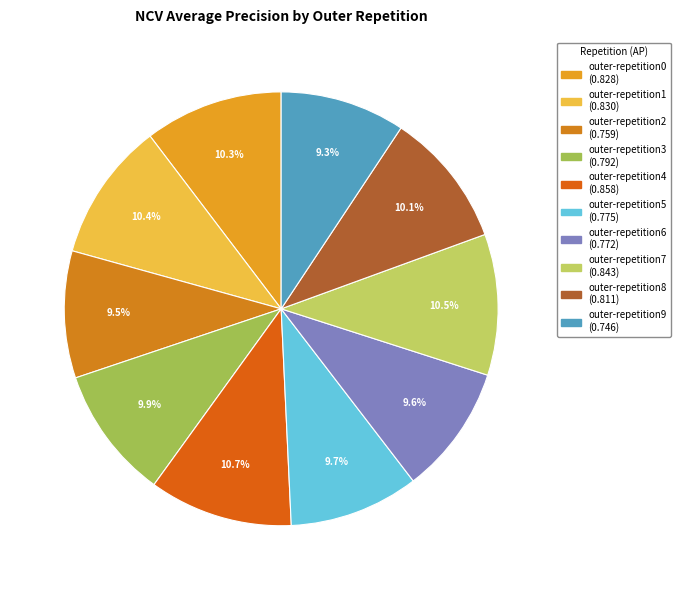

Is the sum of outer-repetition6 and outer-repetition0 greater than half?

No